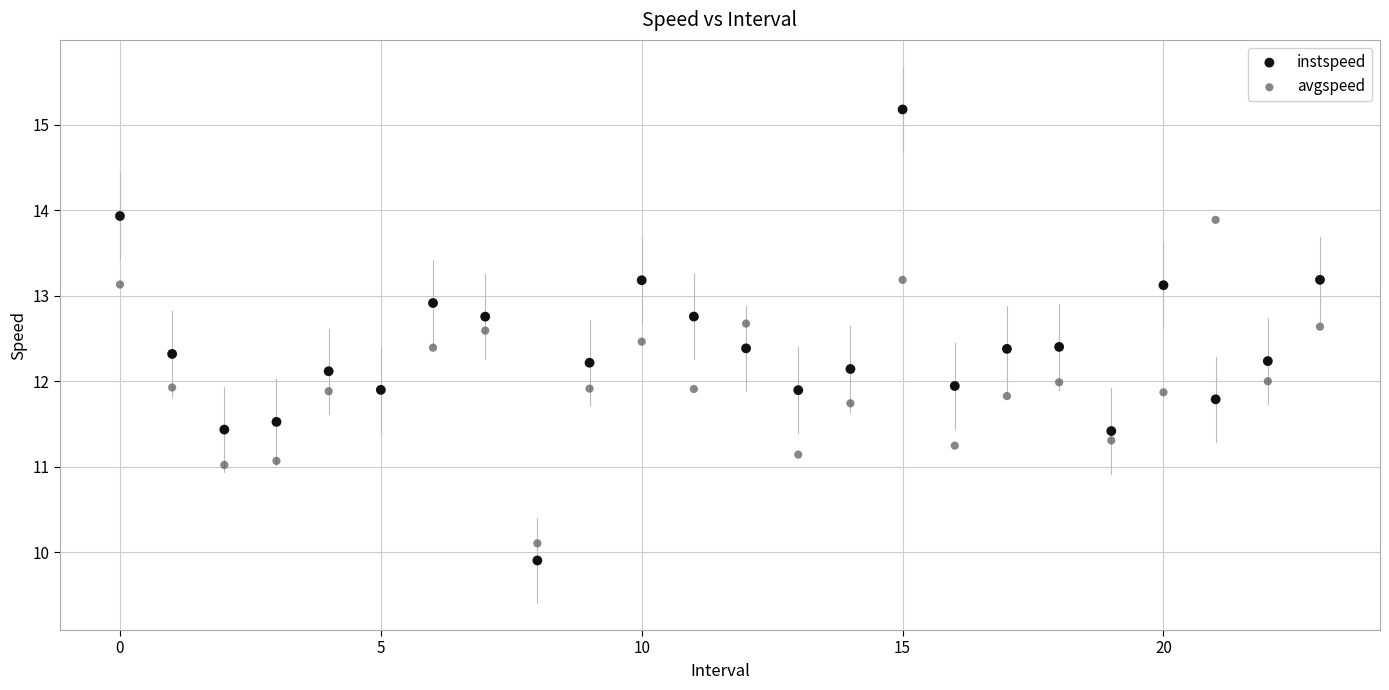

Which series contains the lowest Y value?

instspeed